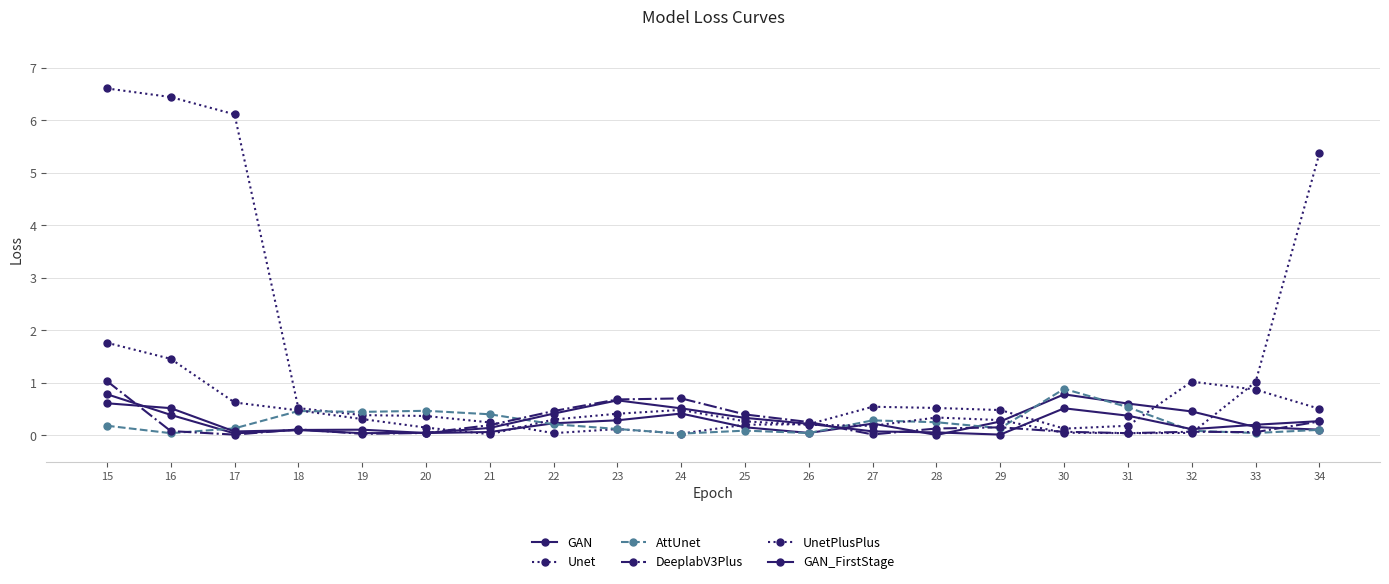

How many data points does each series have?

20